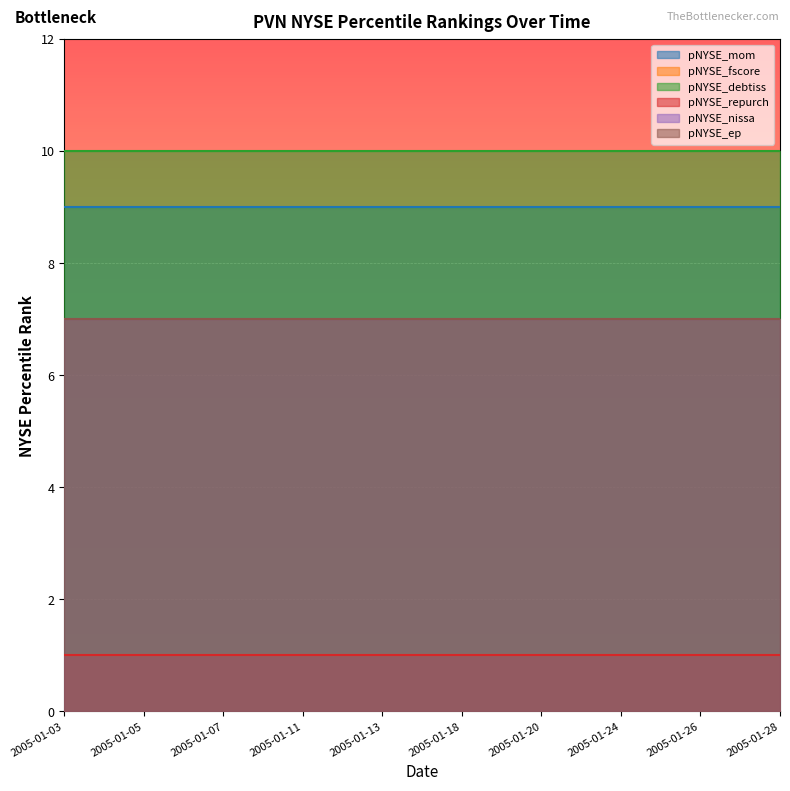

At which label is pNYSE_debtiss closest to 10?

2005-01-03